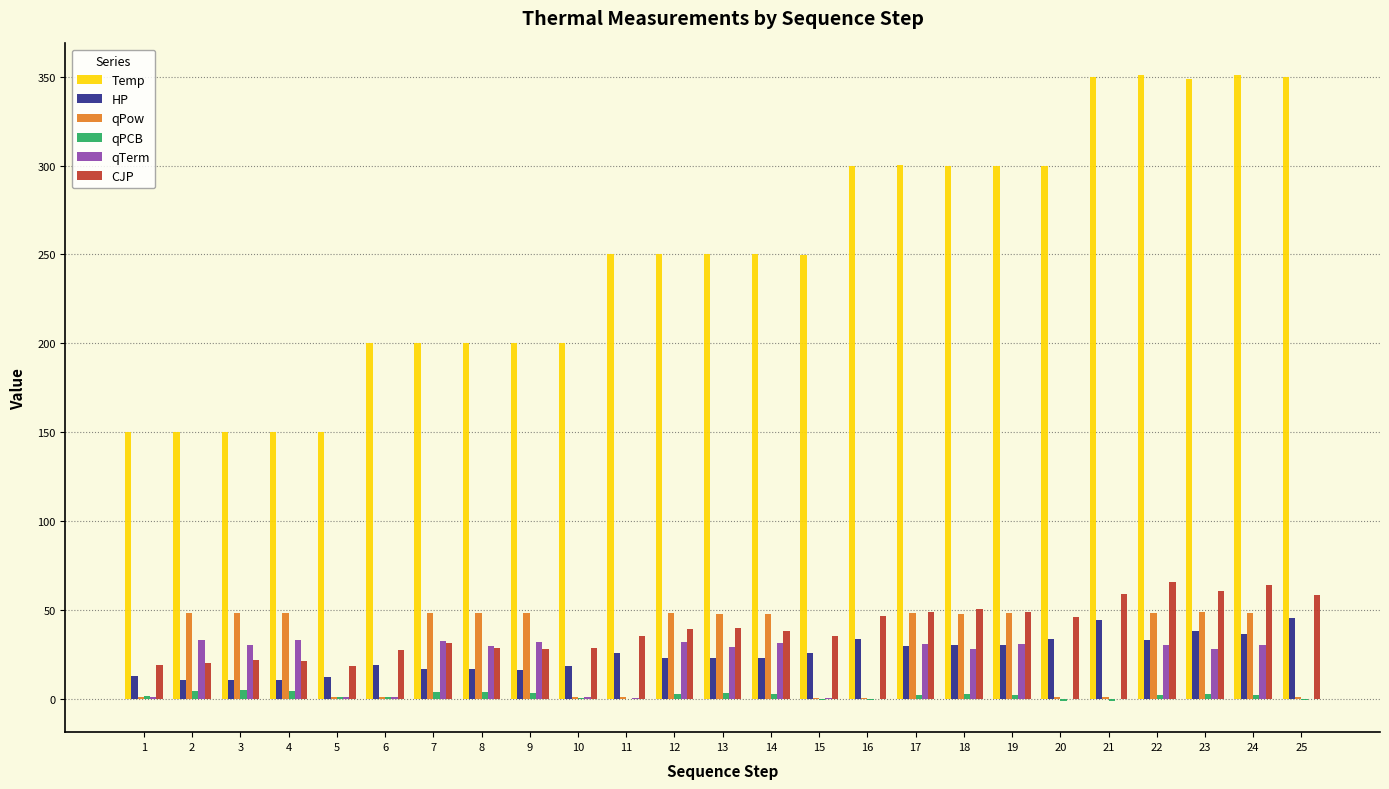

What is the sum of all qPow values?

732.4